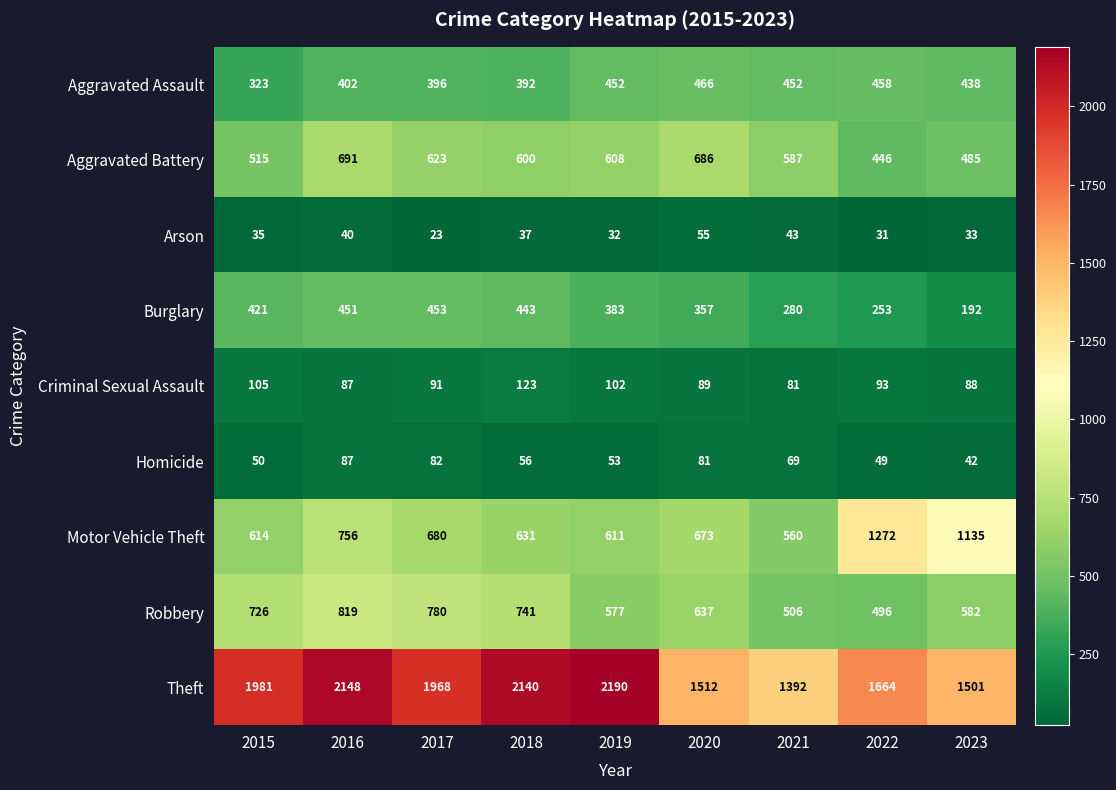

At 2018, list the series in order from smallest to largest.

Arson, Homicide, Criminal Sexual Assault, Aggravated Assault, Burglary, Aggravated Battery, Motor Vehicle Theft, Robbery, Theft